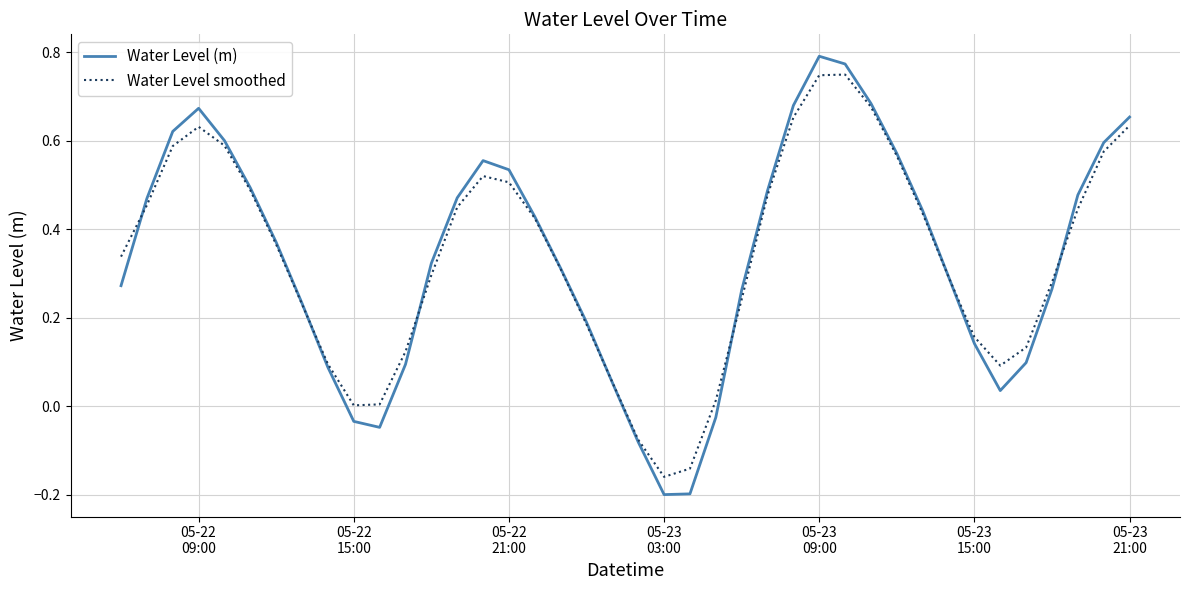

Which series has the largest range (max minus min)?

Water Level (m)